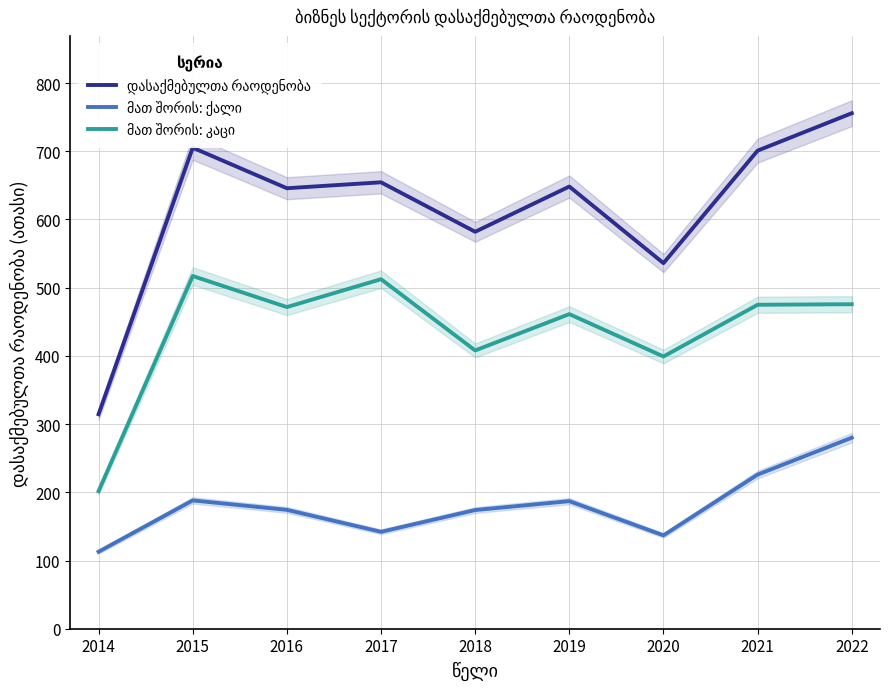

What is the difference between the highest and lowest values at 2017?

512.5